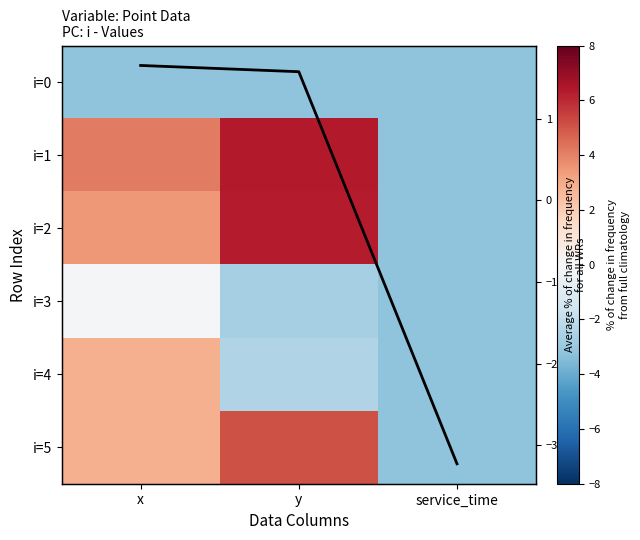

What is the total value across all series at y?

9.5